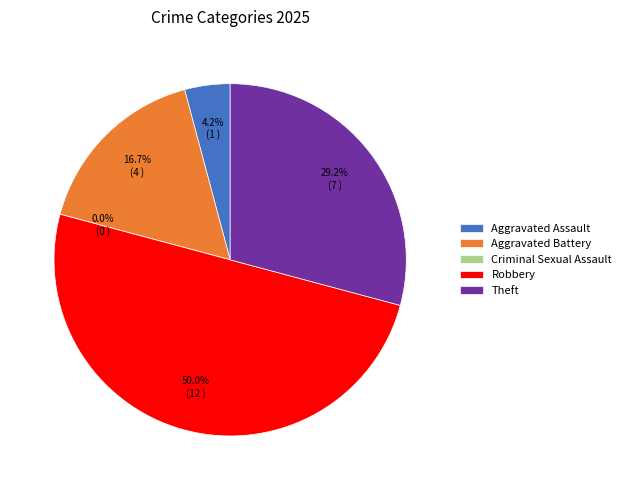

Rank the categories by value from lowest to highest.

Criminal Sexual Assault, Aggravated Assault, Aggravated Battery, Theft, Robbery